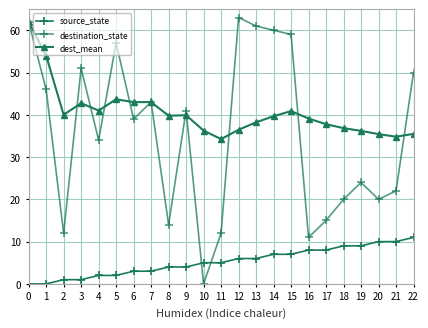

What is the average value of the source_state series?

5.3